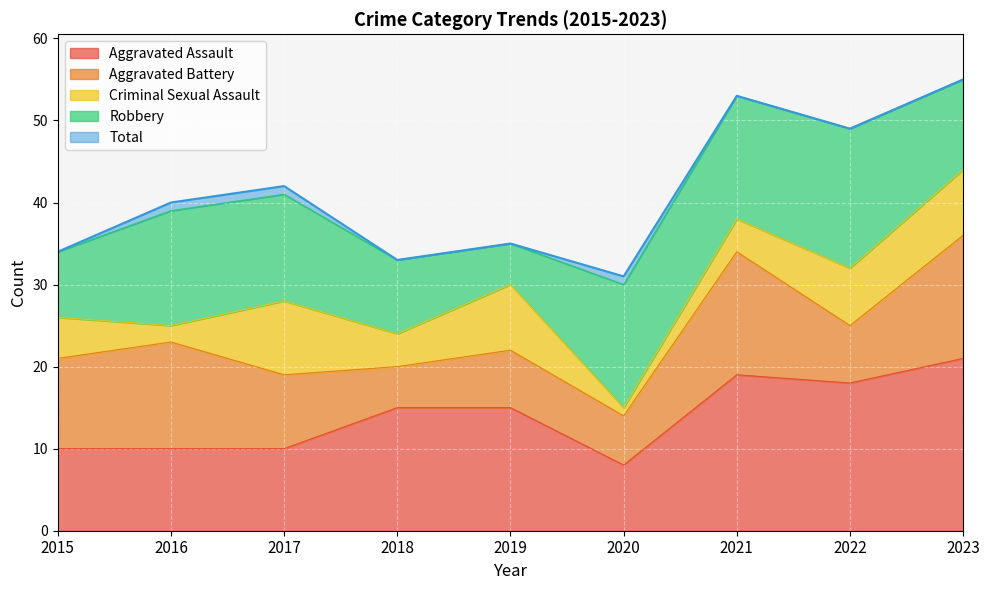

What are all the series names shown in the legend?

Aggravated Assault, Aggravated Battery, Criminal Sexual Assault, Robbery, Total